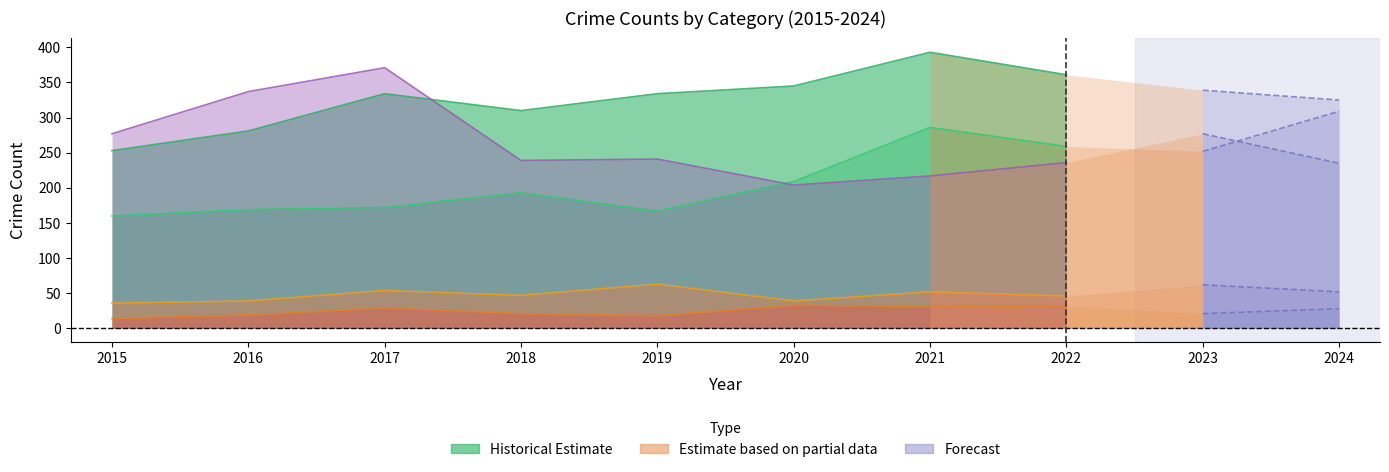

What is the minimum value shown in the chart?

14